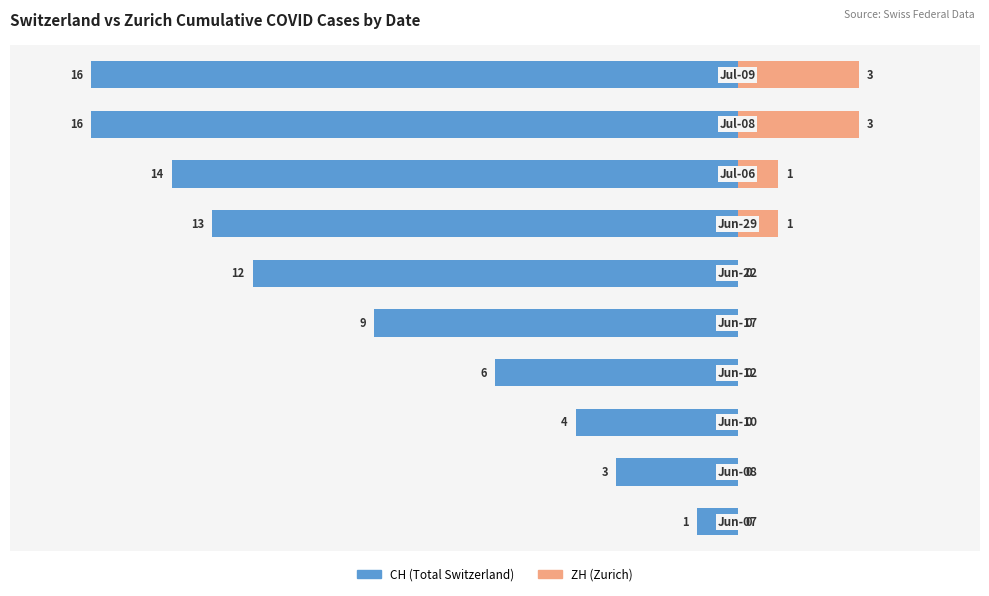

The value of ZH (Zurich) at 5 is -1. True or false?

False